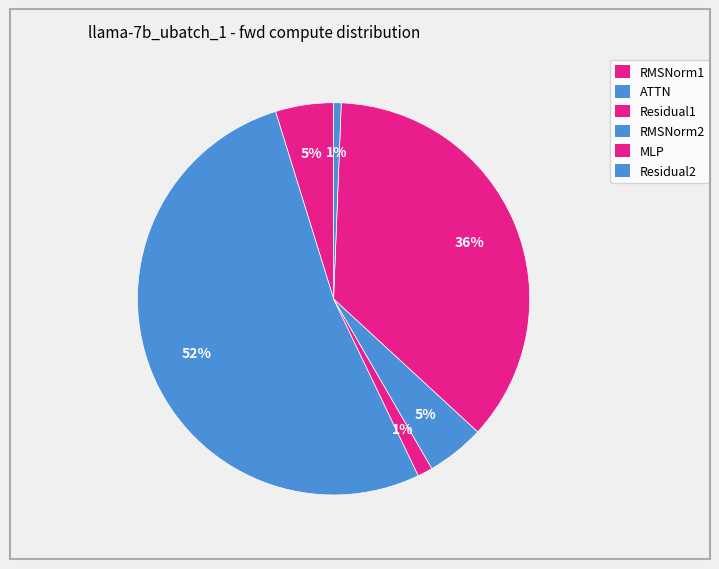

To the nearest percent, what portion does MLP represent?

36%